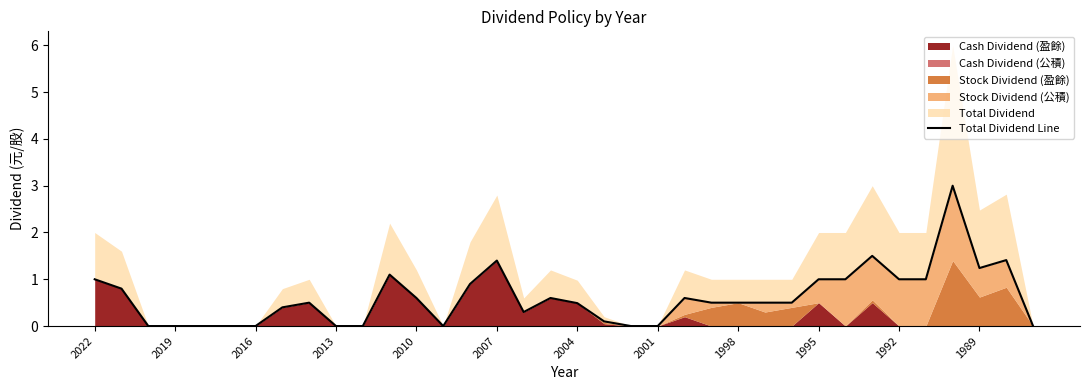

At which category does the chart reach its minimum across all series?

2016